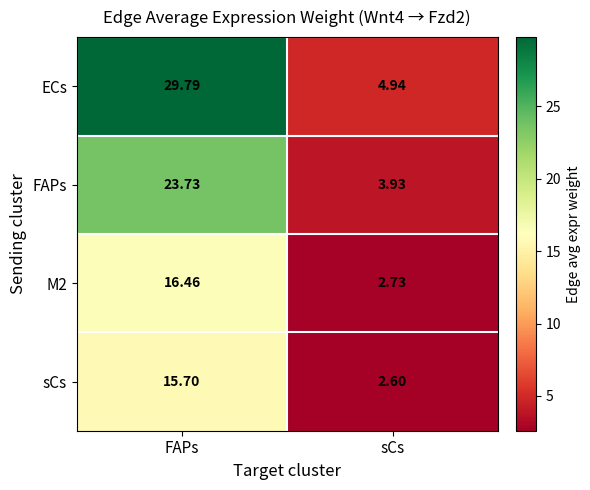

Rank the categories by ECs value from highest to lowest.

FAPs, sCs